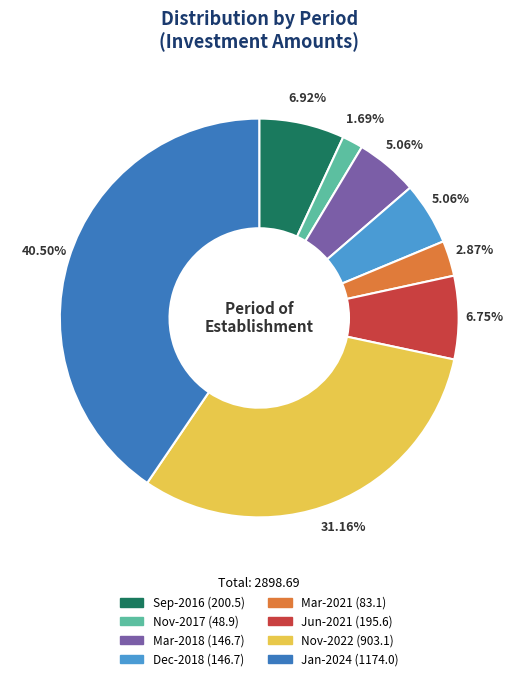

Is it true that Mar-2021 is 14% of the pie?

False